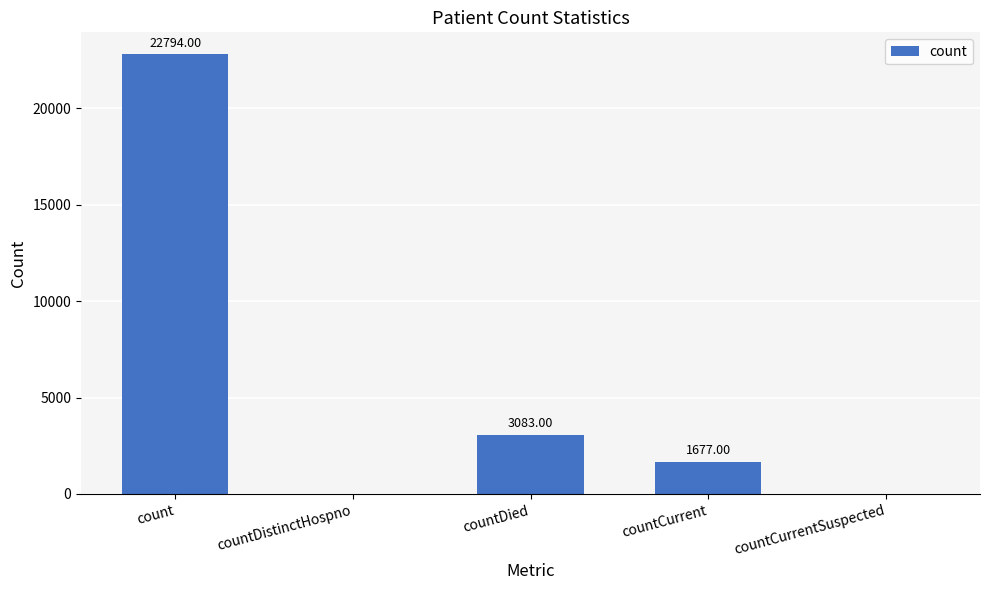

What is the average value?

5511